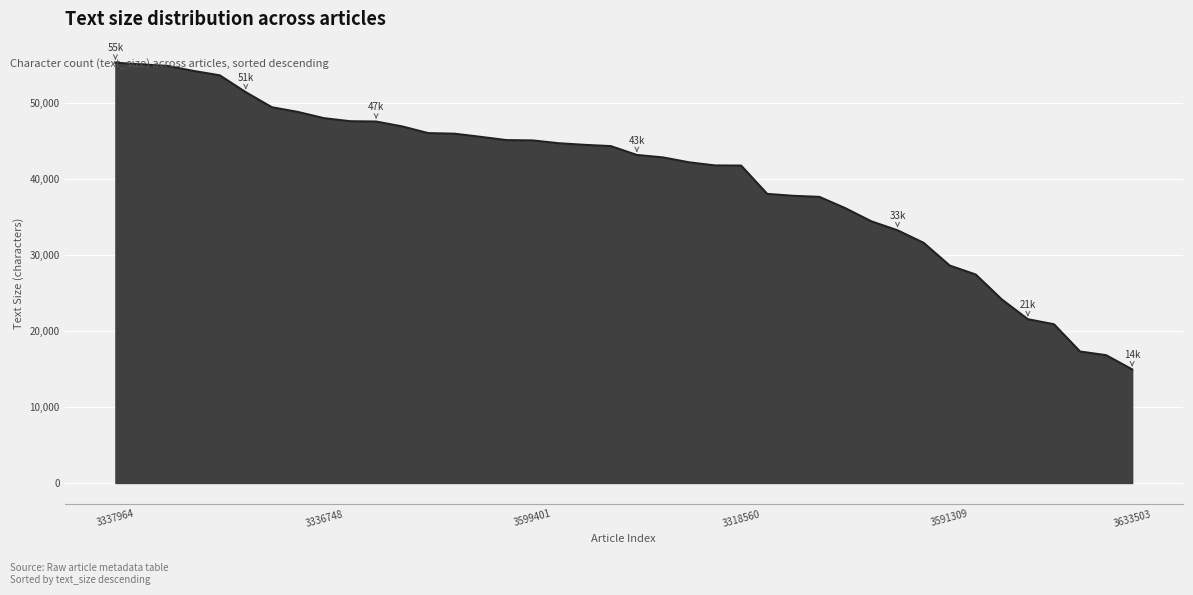

What is the difference between the maximum and minimum values?

40358